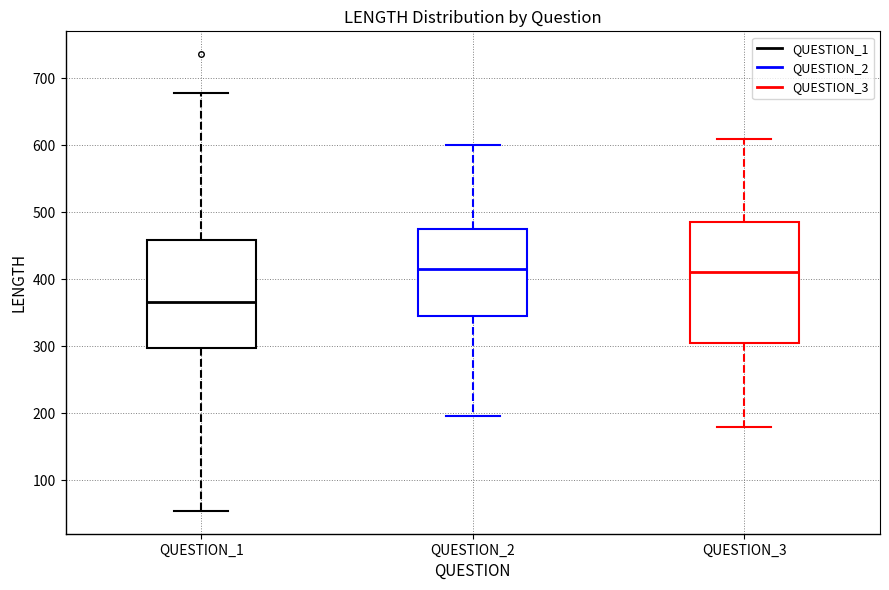

Where is the lower edge of the box for QUESTION_1 on the y-axis? The values are not printed on the chart, so give them approximately, as read against the axis.

300